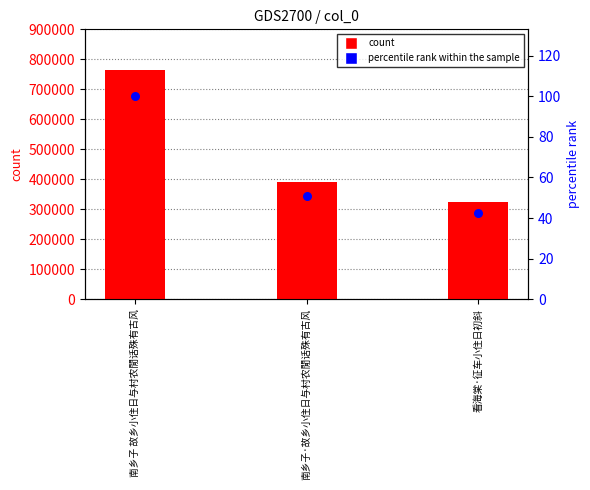

Which series has the largest Y range (max minus min)?

col_0